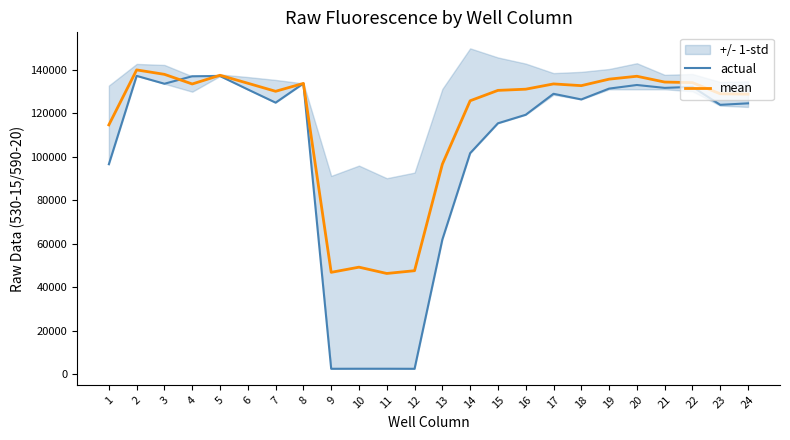

What is the total value across all series at 24?

253316